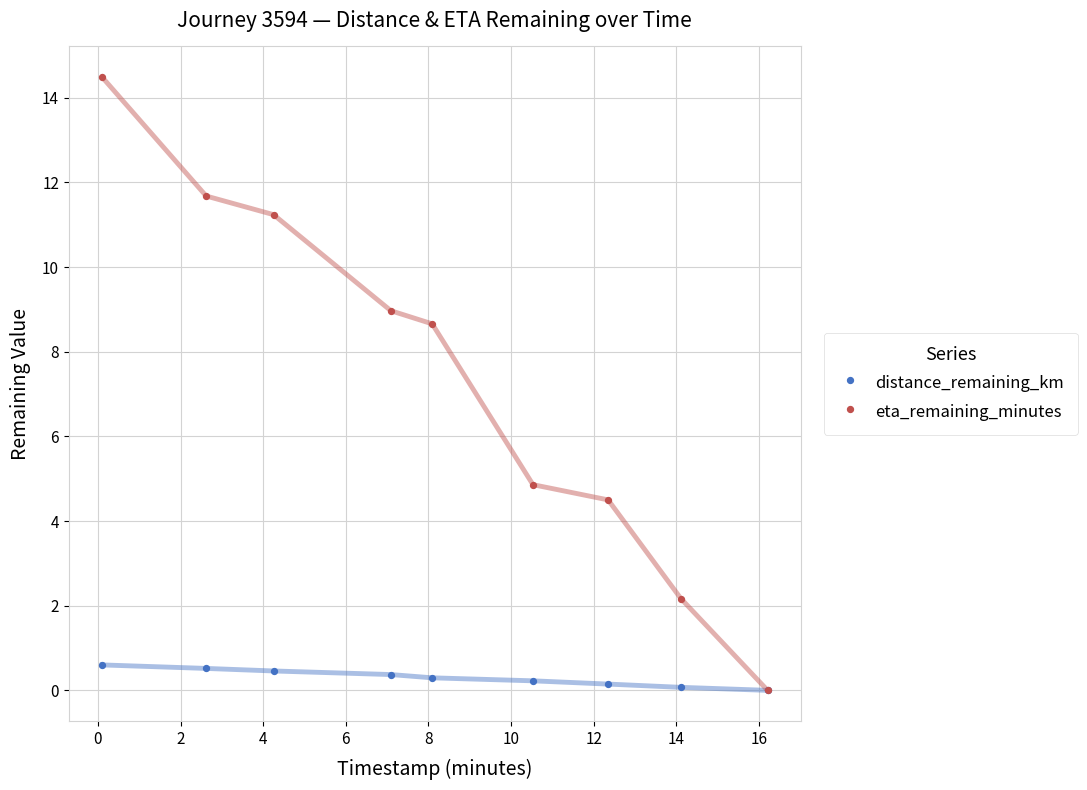

What are all the series names shown in the legend?

distance_remaining_km, eta_remaining_minutes